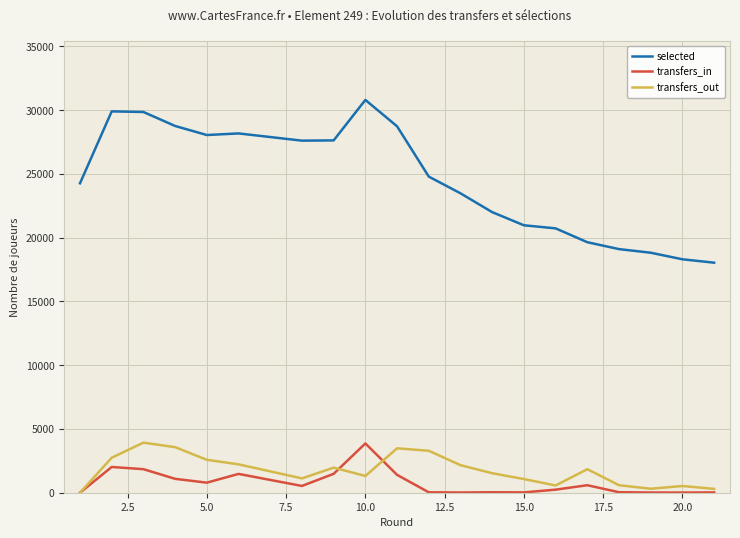

What is the maximum value shown in the chart?

30791